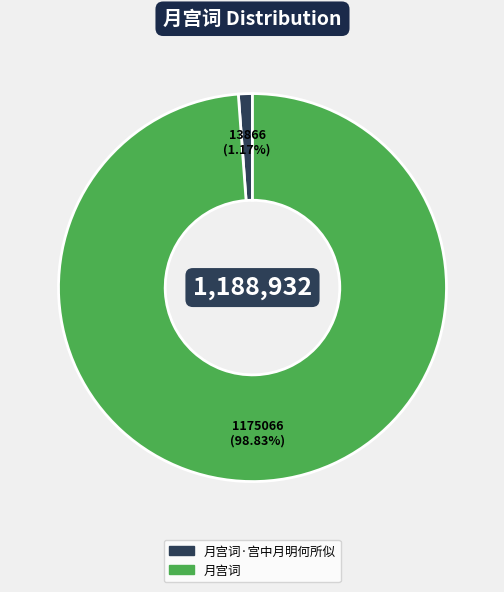

Does any single category account for the majority?

Yes